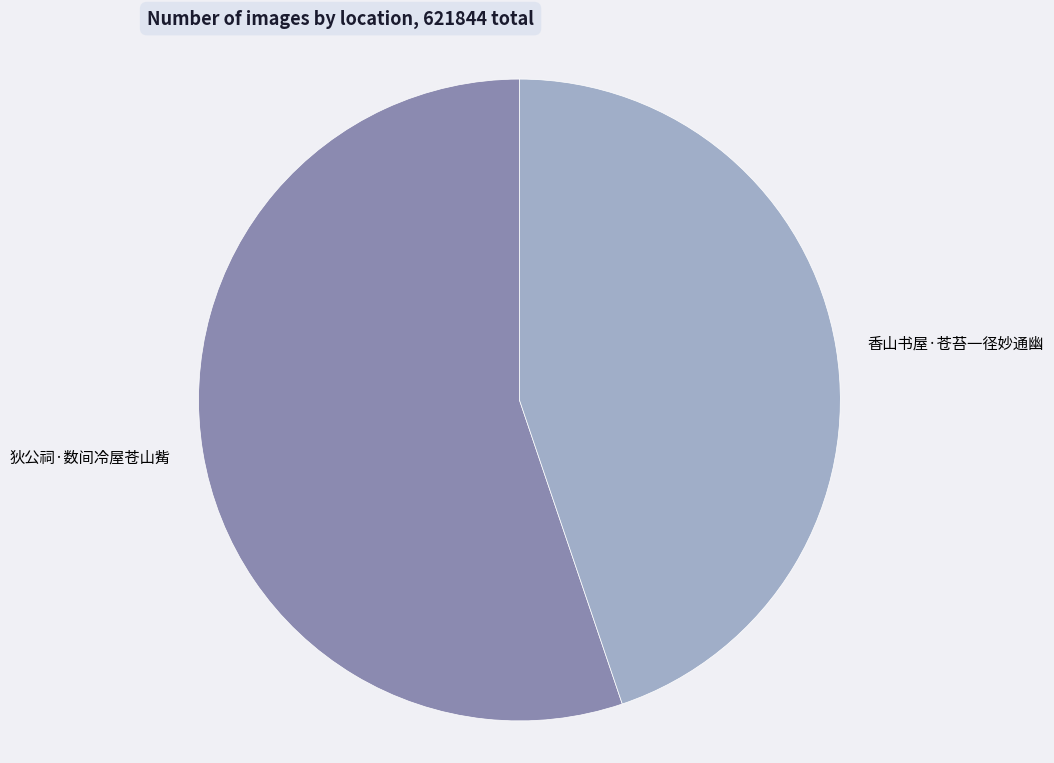

Does any single category account for the majority?

Yes